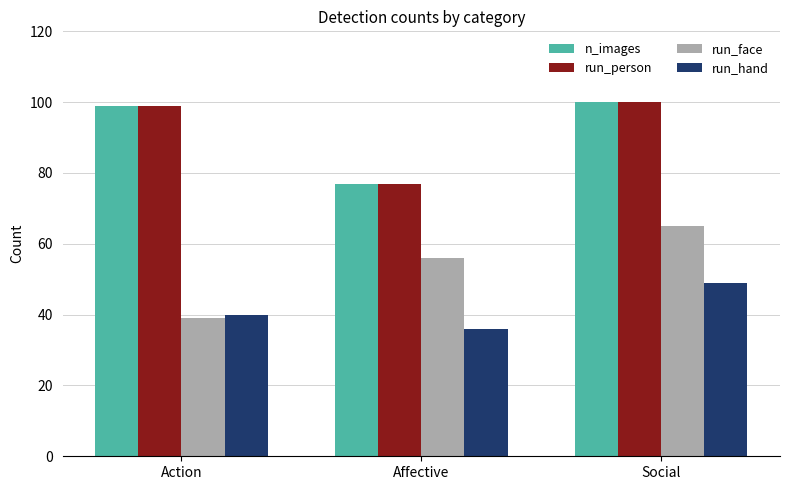

At which category is the sum across all series the highest?

Social